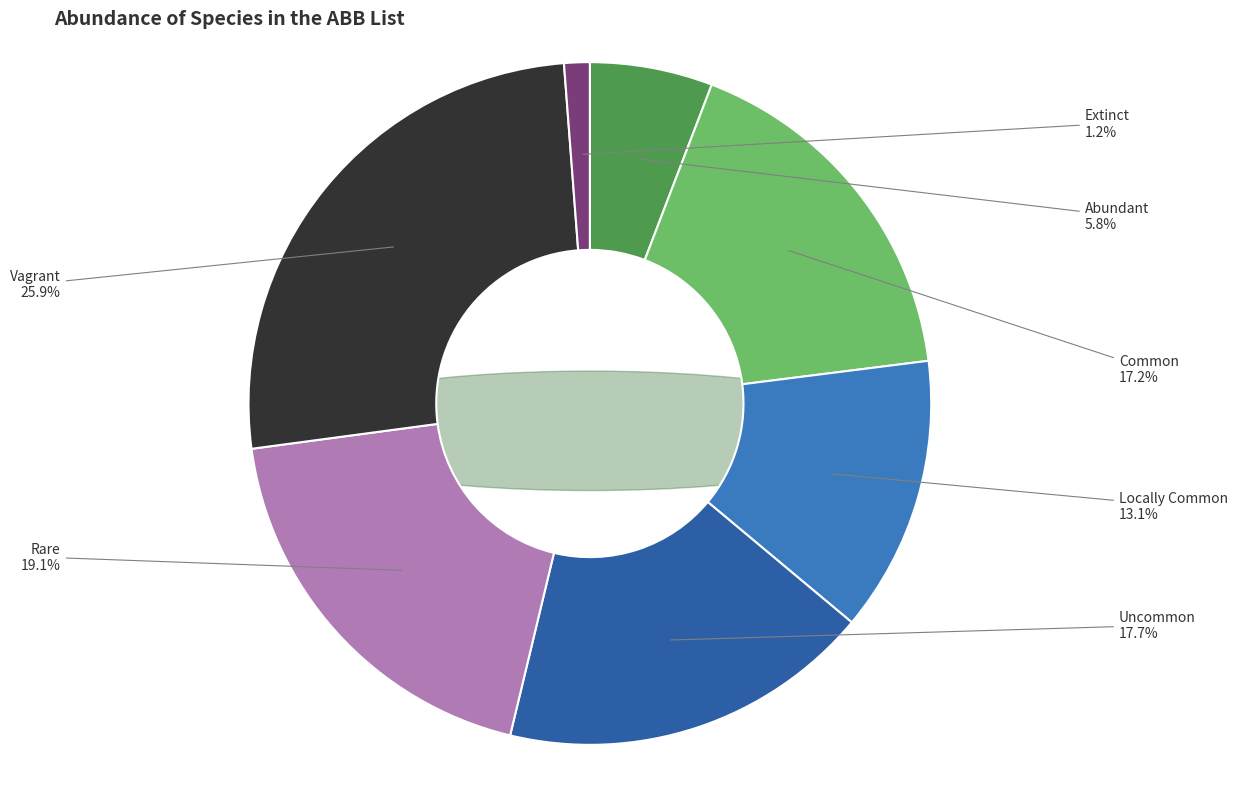

To the nearest percent, what is the difference between the Extinct and Common slice percentages?

16%